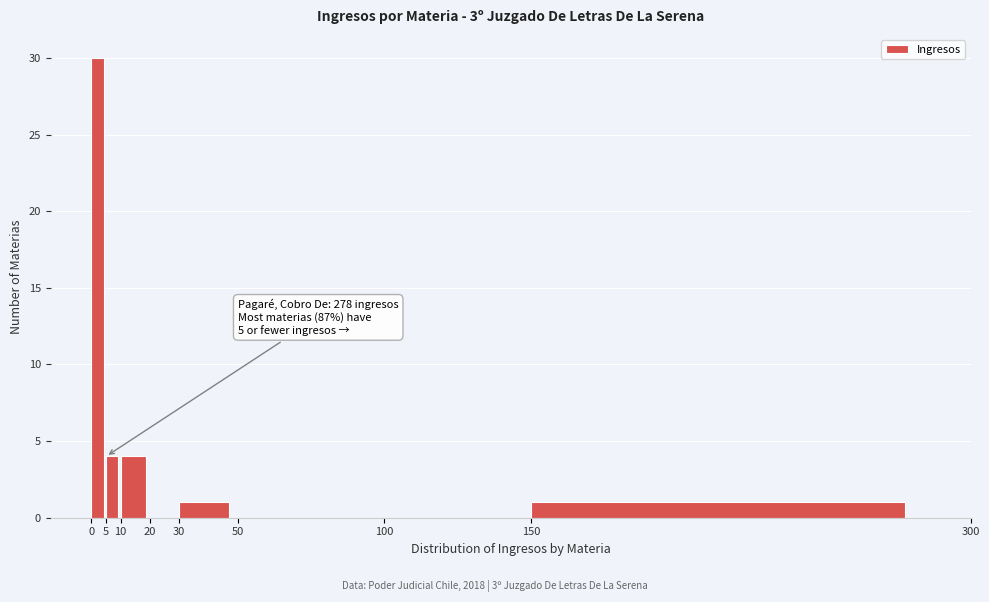

Over which range of the x-axis is the bar tallest?

0 to 5